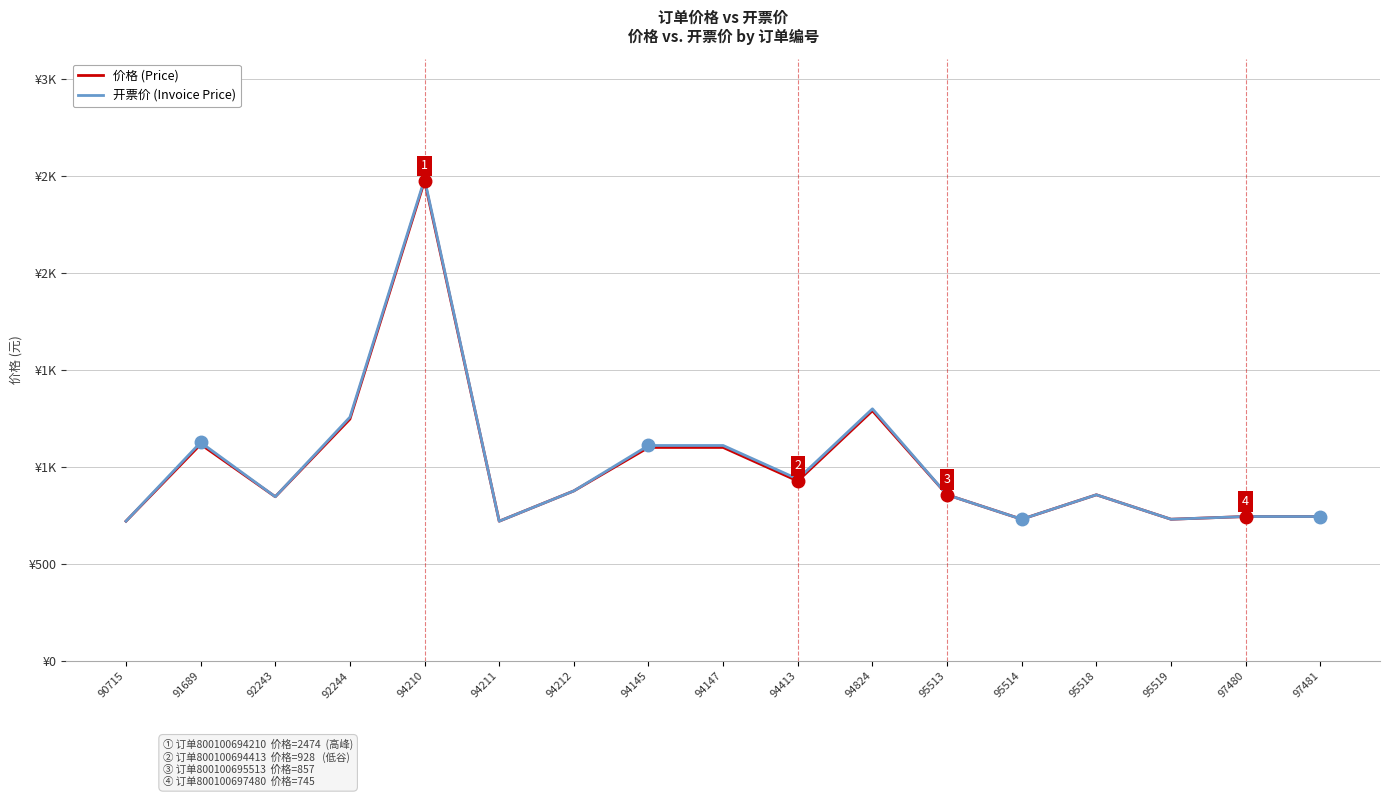

What is the approximate value of 开票价 (Invoice Price) at 92243, to the nearest 100?

800